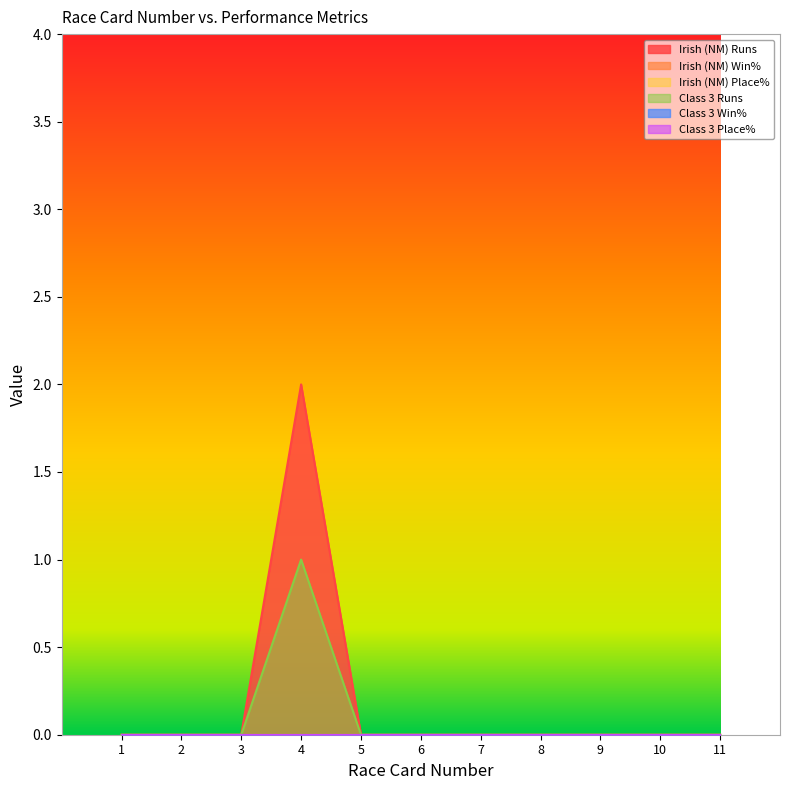

Reading right to left, what are all the values shown in this chart?

Irish (NM) Runs: 11=0	10=0	9=0	8=0	7=0	6=0	5=0	4=2	3=0	2=0	1=0
Irish (NM) Win%: 11=0	10=0	9=0	8=0	7=0	6=0	5=0	4=0	3=0	2=0	1=0
Irish (NM) Place%: 11=0	10=0	9=0	8=0	7=0	6=0	5=0	4=0	3=0	2=0	1=0
Class 3 Runs: 11=0	10=0	9=0	8=0	7=0	6=0	5=0	4=1	3=0	2=0	1=0
Class 3 Win%: 11=0	10=0	9=0	8=0	7=0	6=0	5=0	4=0	3=0	2=0	1=0
Class 3 Place%: 11=0	10=0	9=0	8=0	7=0	6=0	5=0	4=0	3=0	2=0	1=0